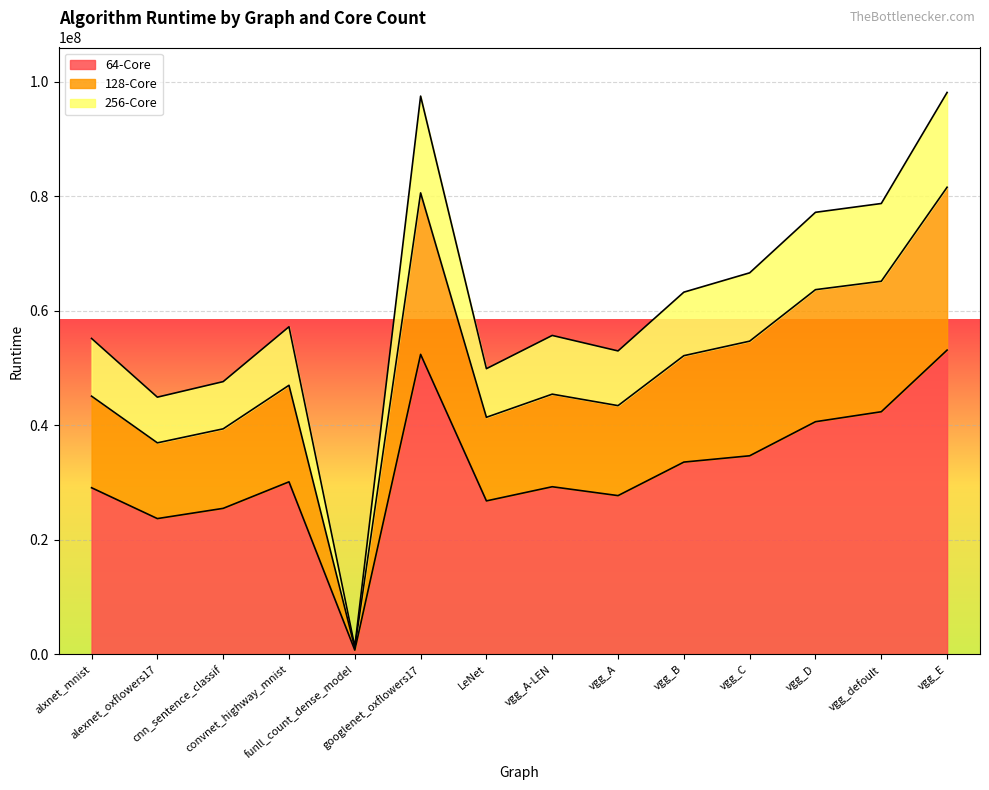

How many data points in 64-Core are above 30150930?

6